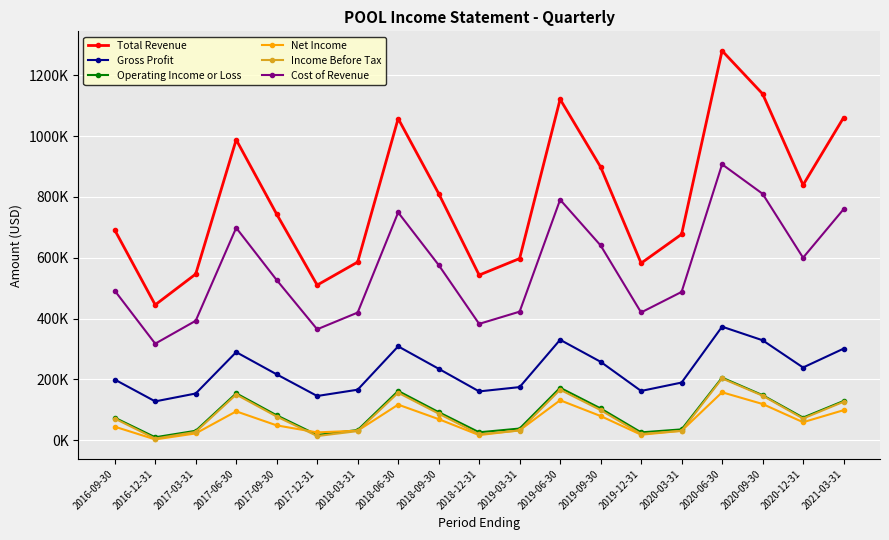

What is the label of the 8th point from the right?

2019-06-30